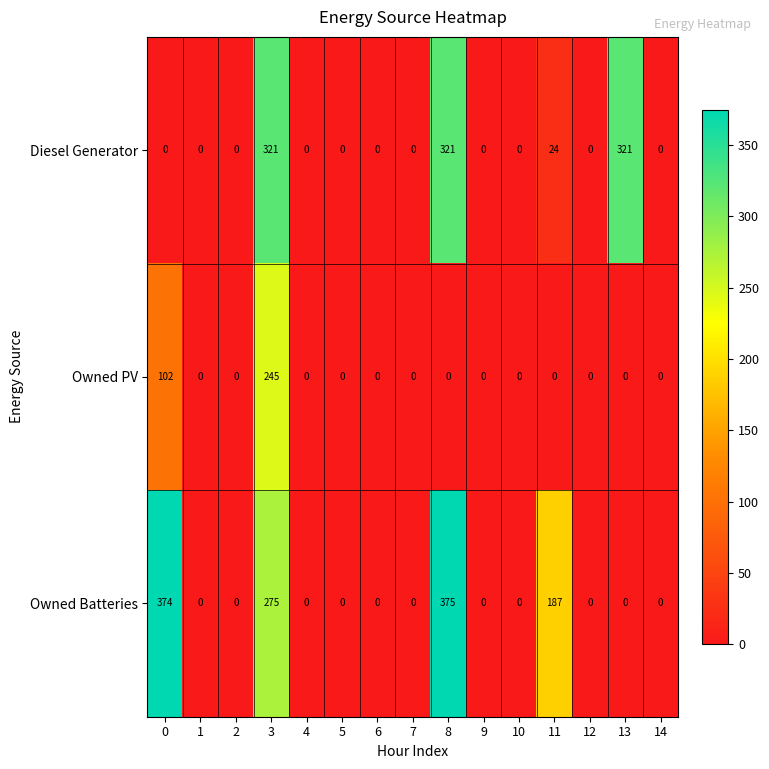

What is the difference between the maximum and second lowest values in the Owned PV series?

245